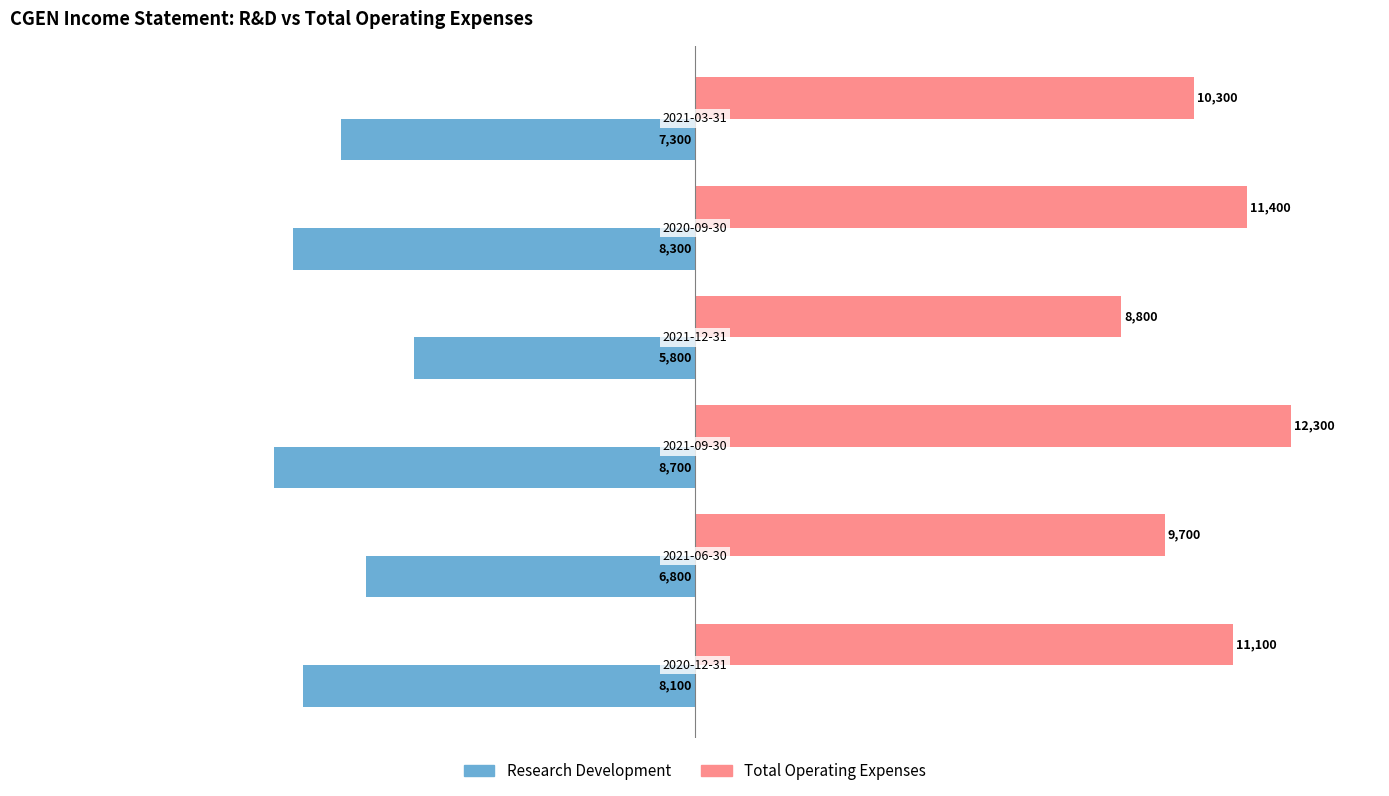

What are all the series names shown in the legend?

Research Development, Total Operating Expenses